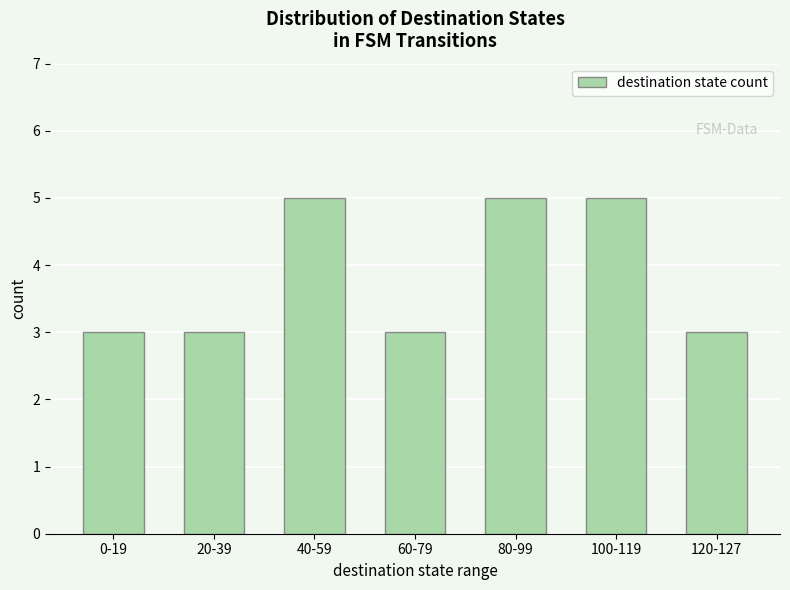

Are the bars grouped side by side (vs. stacked)?

No